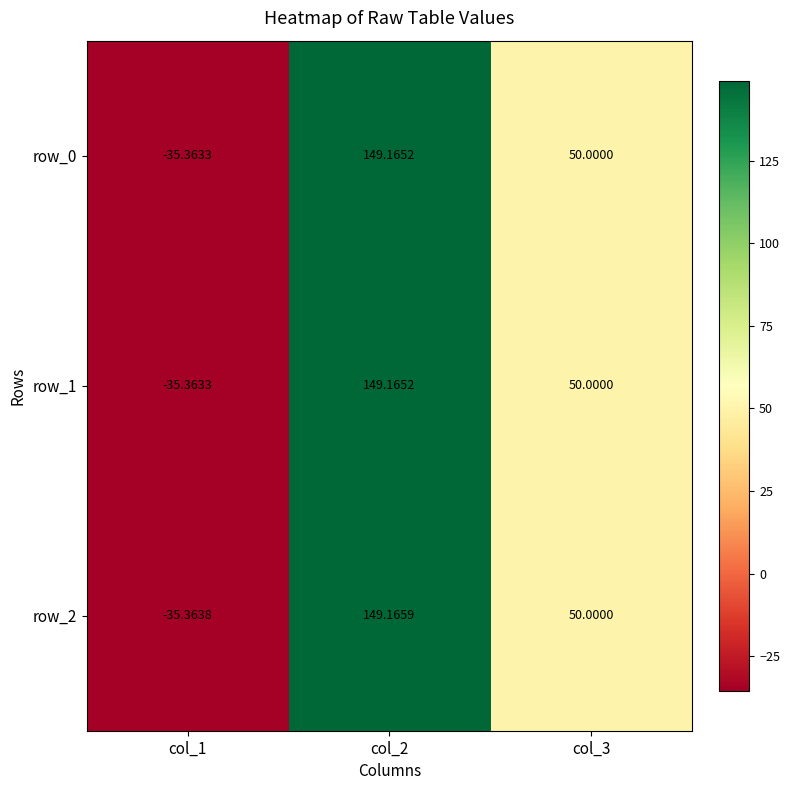

At which category does the chart reach its minimum across all series?

col_1